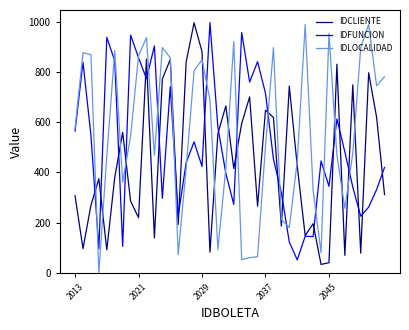

List the series in order of their overall mean, highest first.

IDLOCALIDAD, IDFUNCION, IDCLIENTE